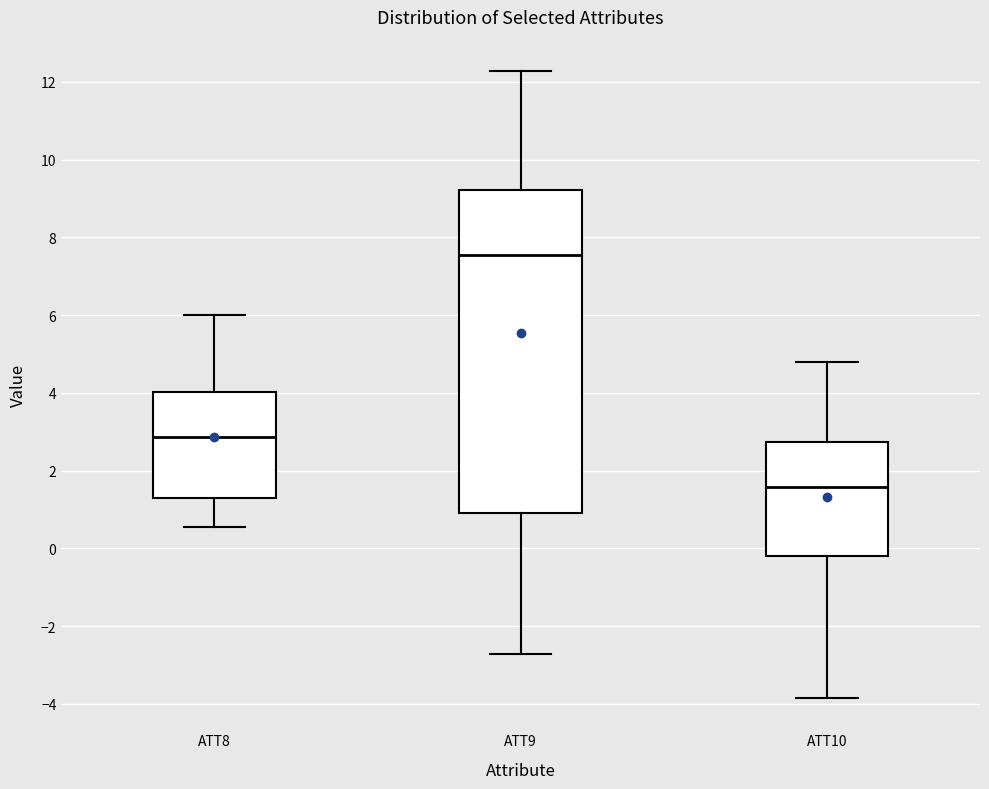

Which box has the lowest median line?

ATT10